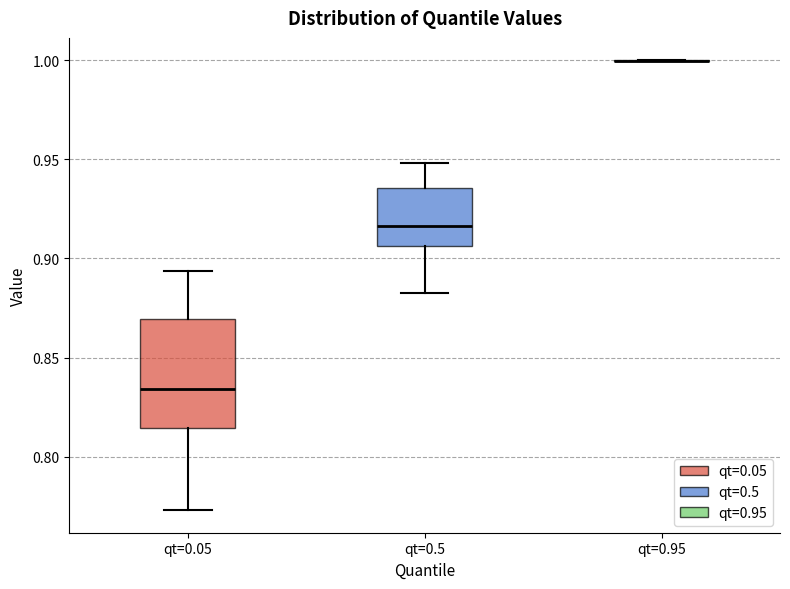

Which box is the tallest, from its lower edge to its upper edge?

qt=0.05